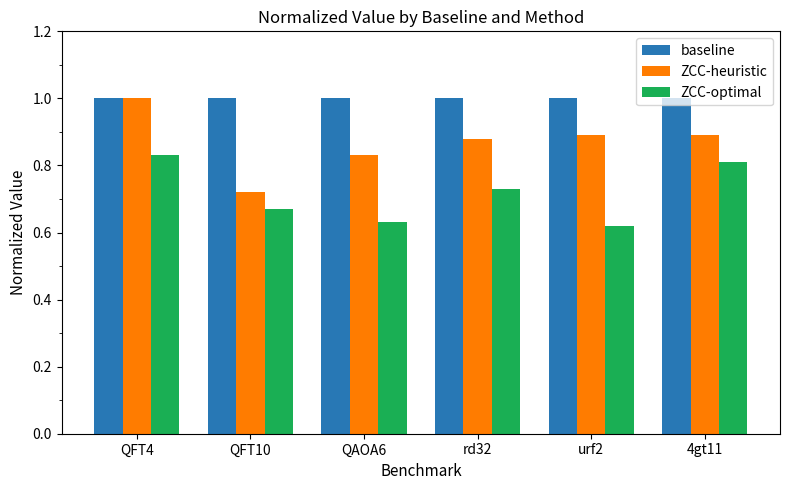

Does the chart contain any negative values?

No